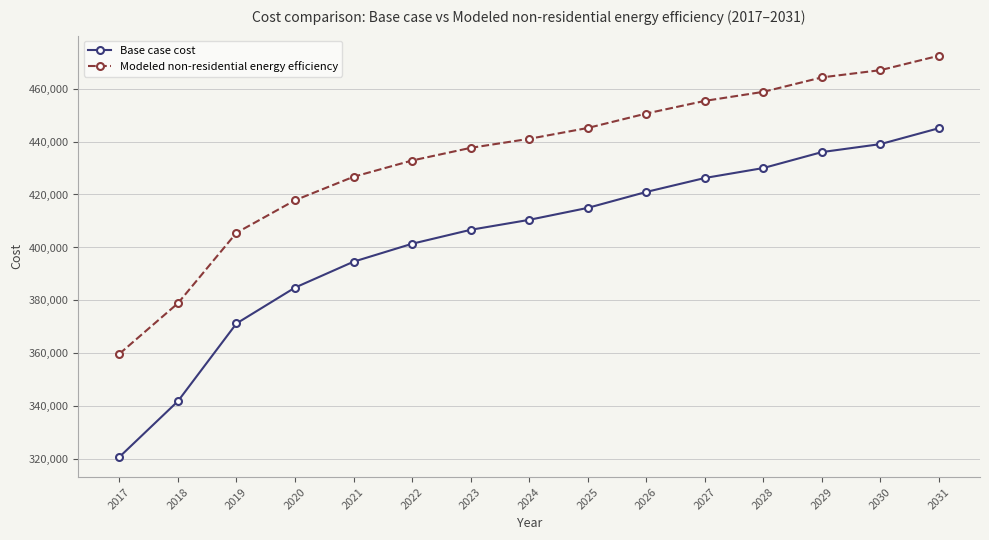

What is the difference between the Base case cost values at 2021 and 2024?

15797.8